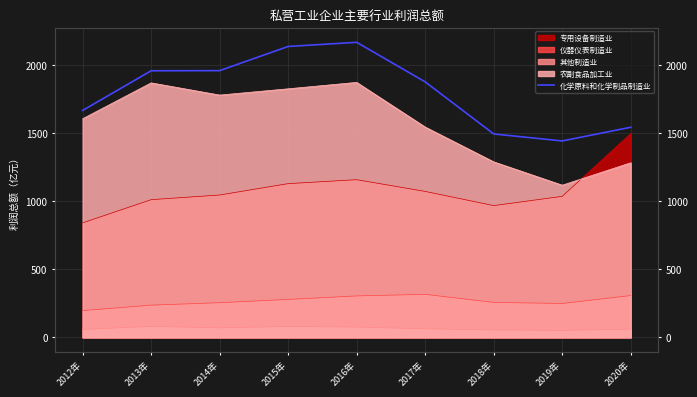

List the labels in order of value, smallest first.

2019年, 2018年, 2020年, 2012年, 2017年, 2013年, 2014年, 2015年, 2016年